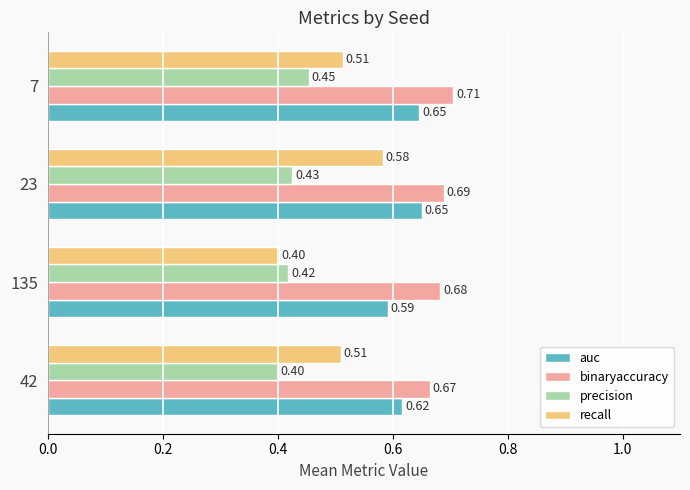

Rank the series by their average value, from highest to lowest.

binaryaccuracy, auc, recall, precision